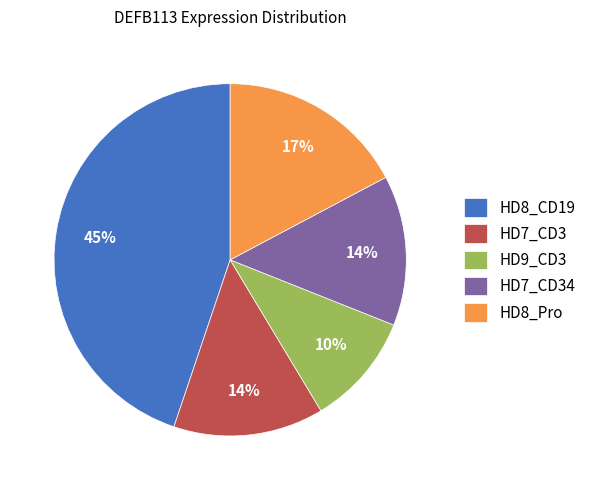

Which category has the smallest portion of the pie?

HD9_CD3